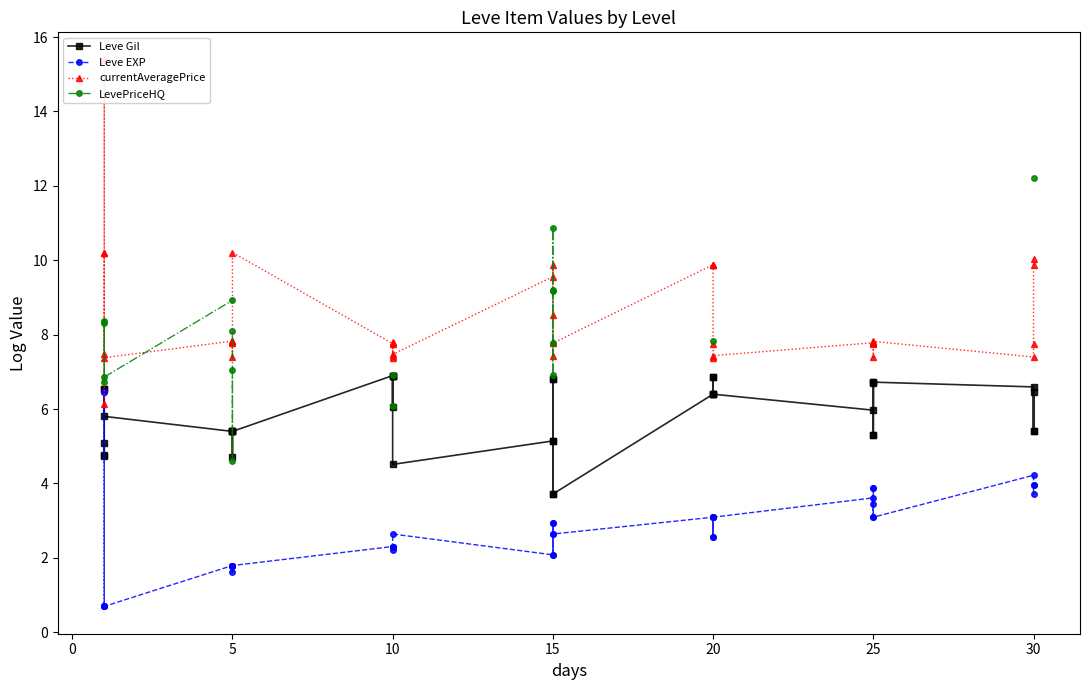

At how many categories does at least one series exceed 5?

40